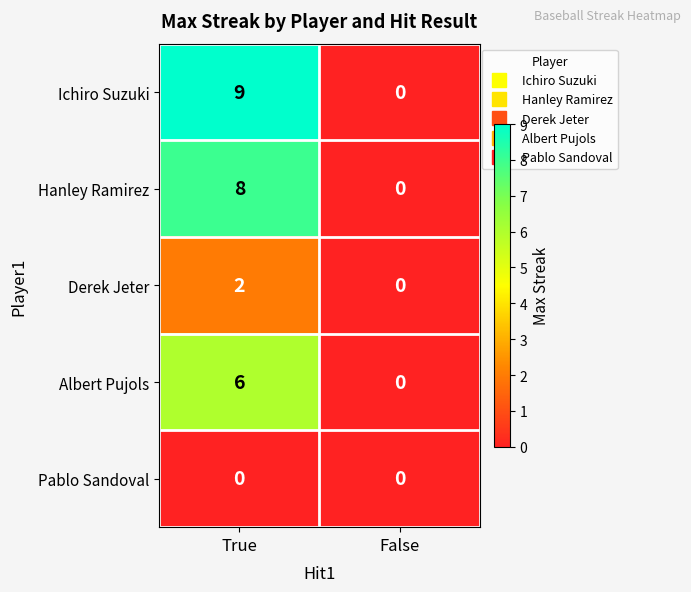

Rank the series by their maximum value, from highest to lowest.

Ichiro Suzuki, Hanley Ramirez, Albert Pujols, Derek Jeter, Pablo Sandoval